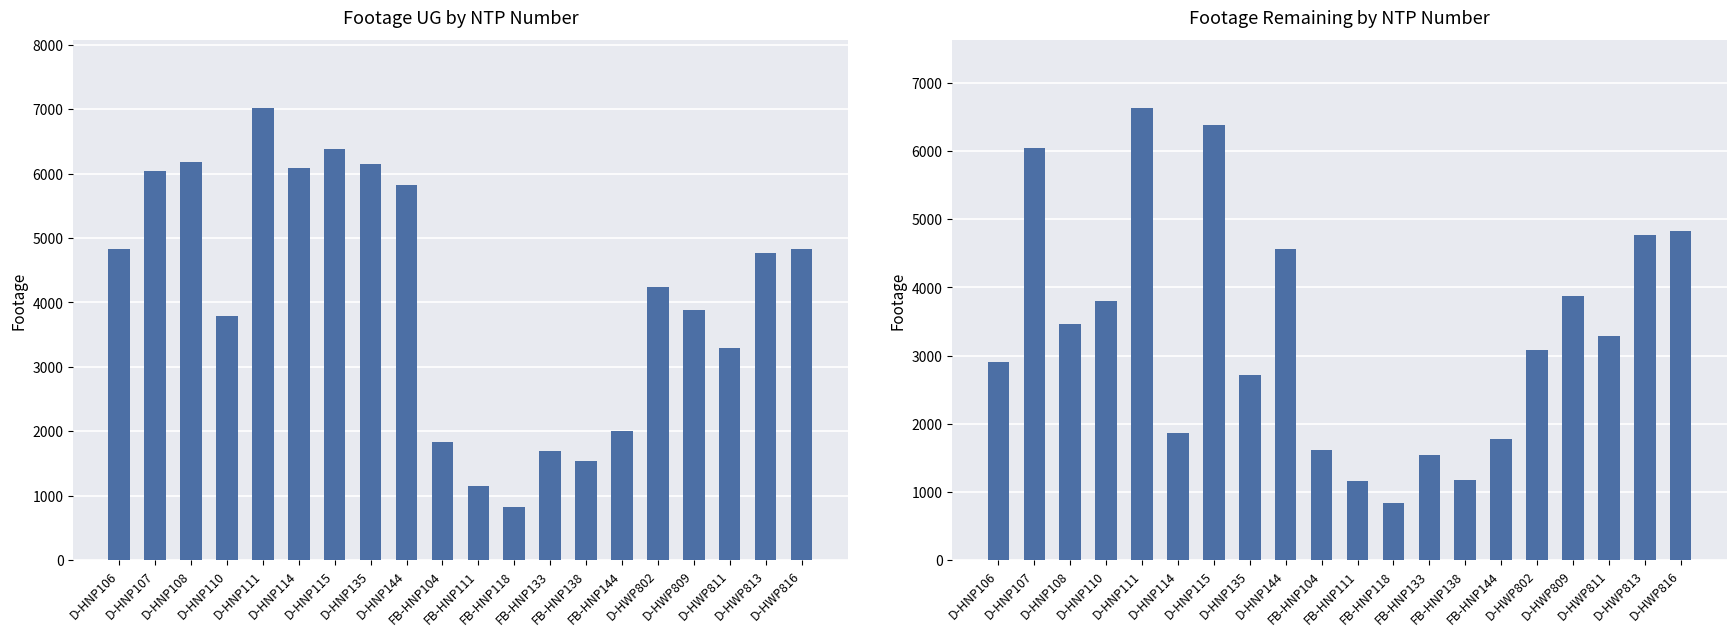

Read the Footage UG value at D-HWP813.

4774